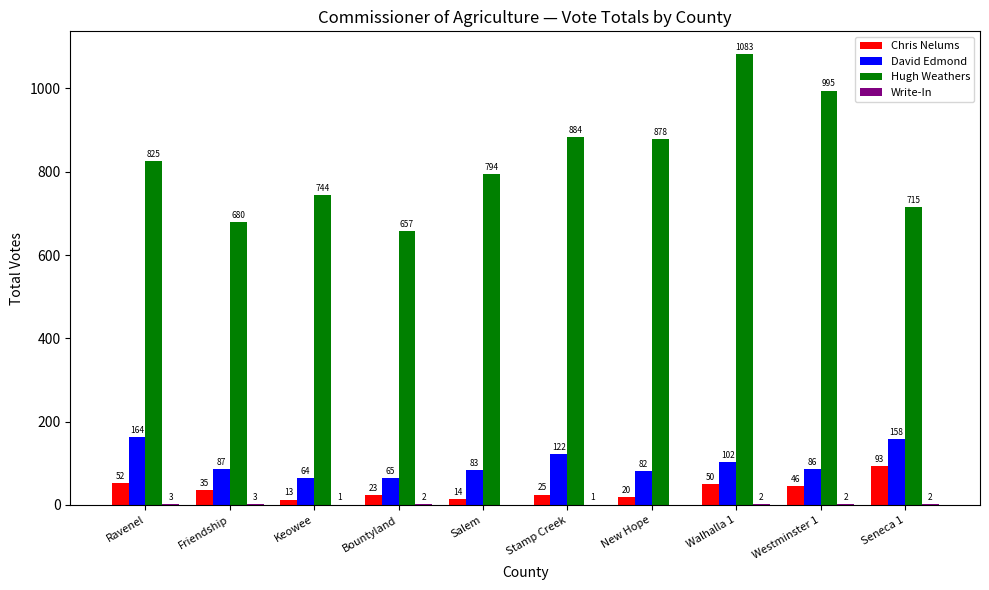

What is the total value across all series at New Hope?

980